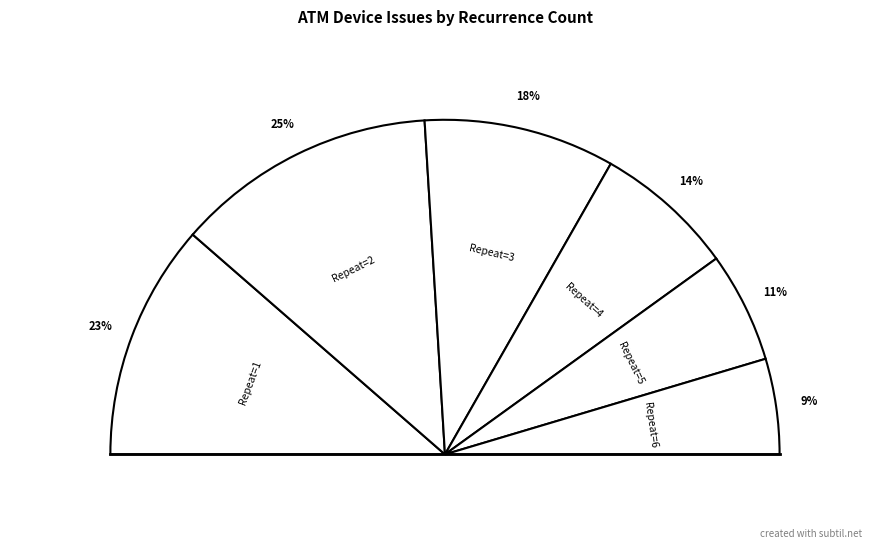

Is it true that 4 is 6% of the pie?

False